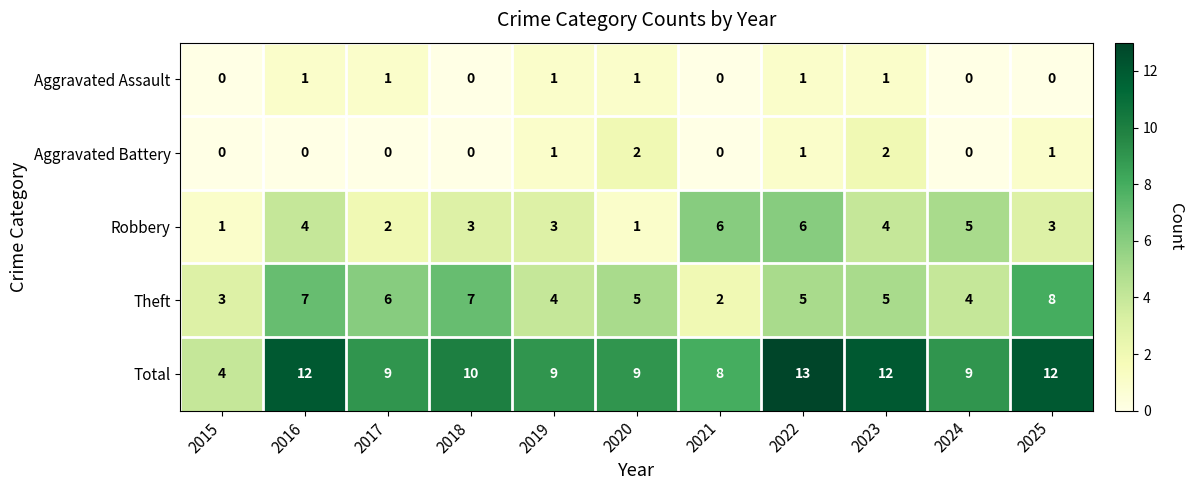

At which category does the chart reach its peak across all series?

2022